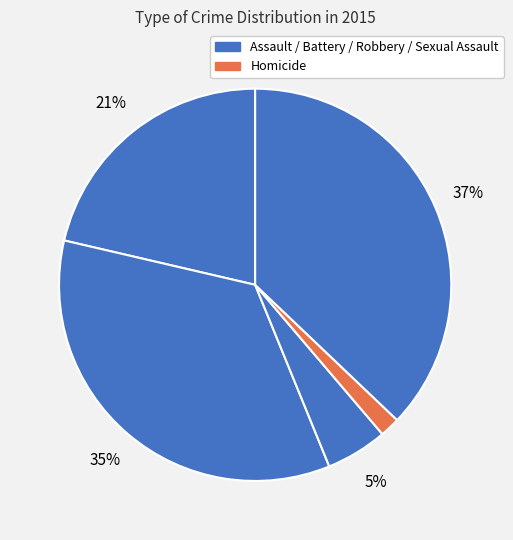

How many slices are in this pie chart?

5